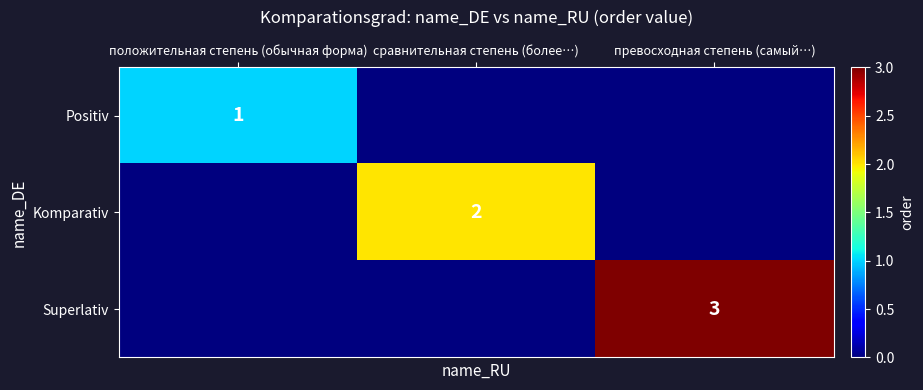

The value of Positiv at положительная степень (обычная форма) is 0. True or false?

False